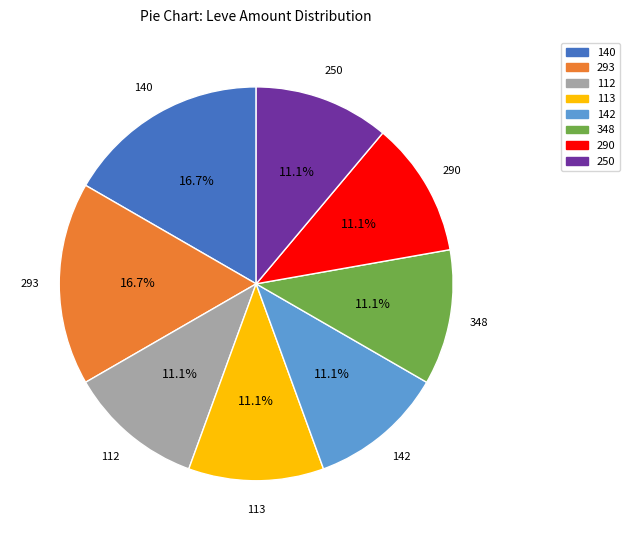

Is there a majority slice in this chart?

No